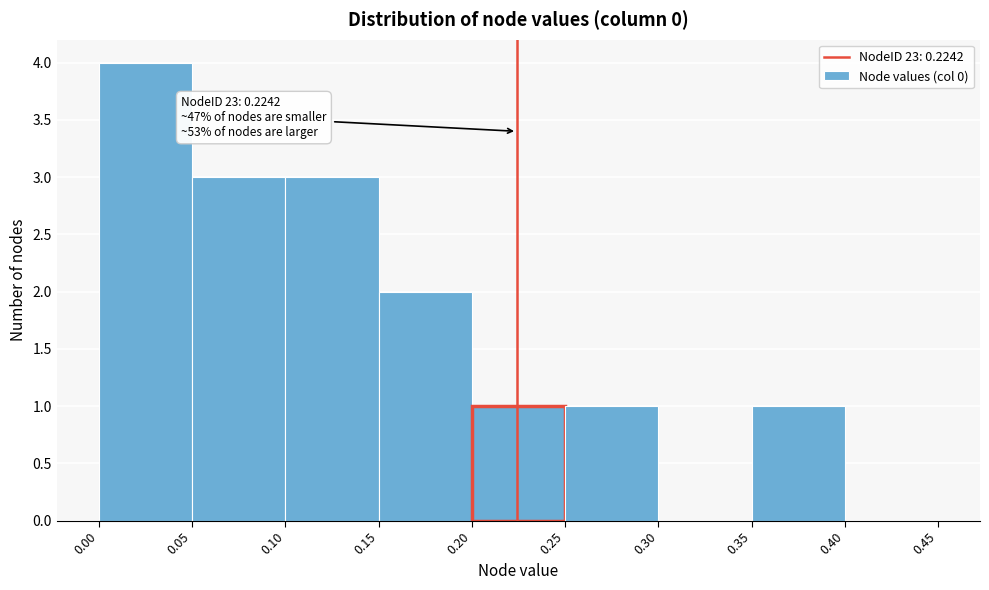

Over which range of the x-axis is the bar tallest?

0.00 to 0.05